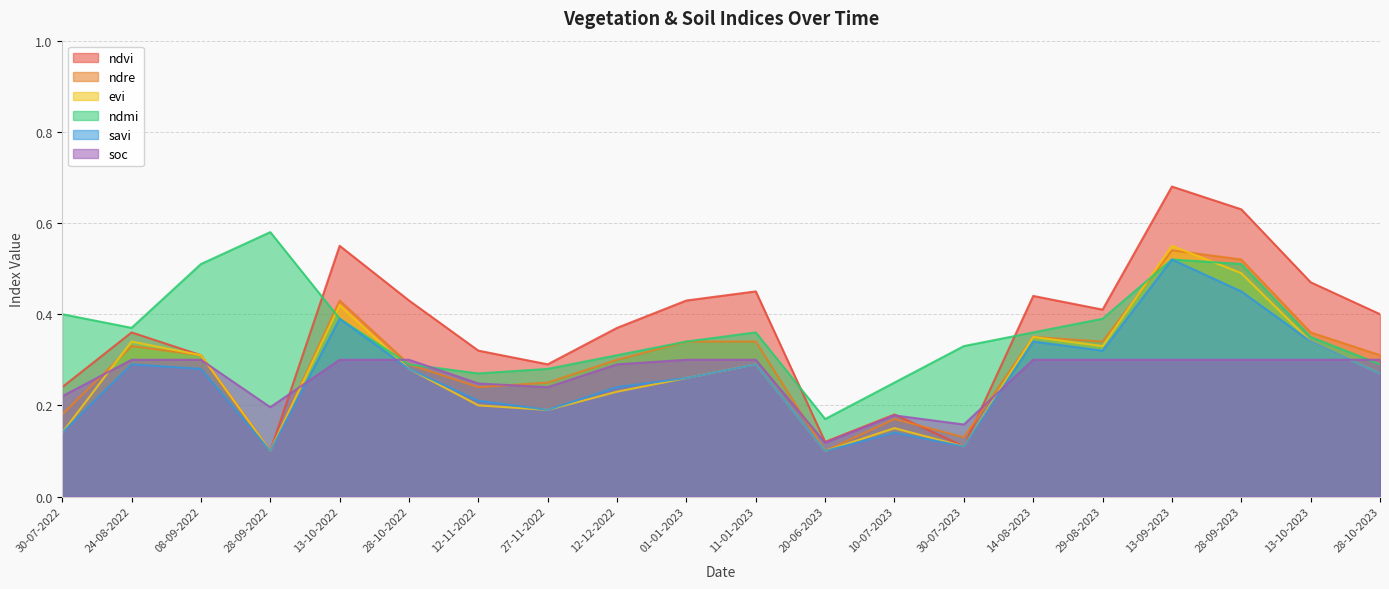

Which label corresponds to the largest value in the chart?

13-09-2023